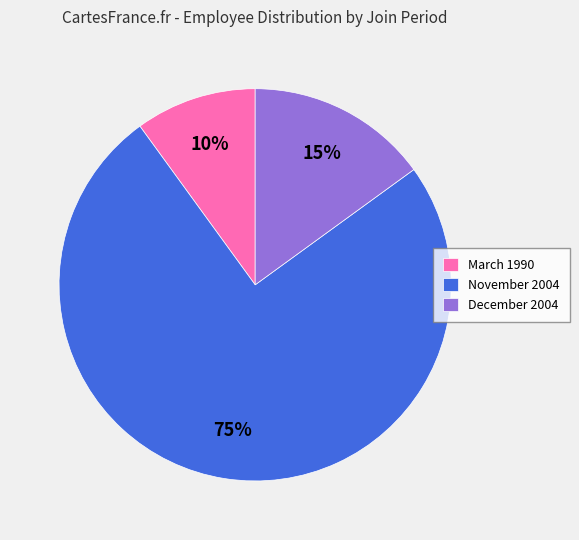

What percentage is the November 2004 slice, to the nearest percent?

75%